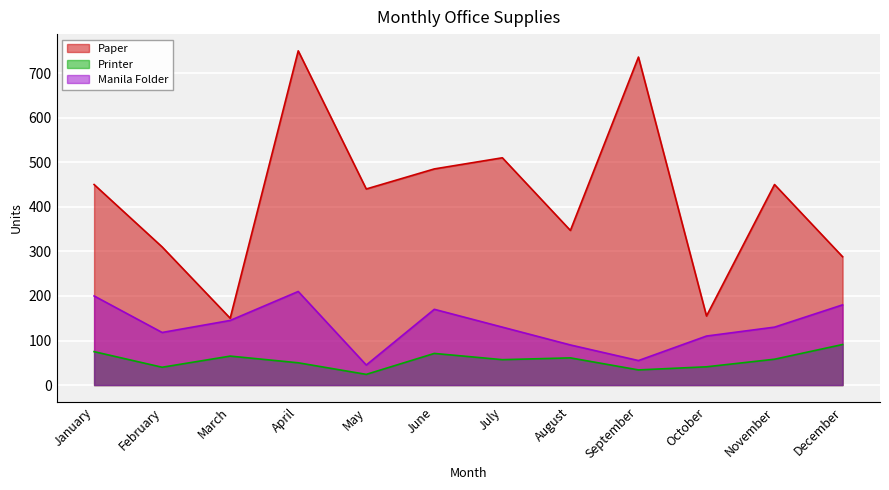

True or false: Printer and Manila Folder intersect in this chart.

False